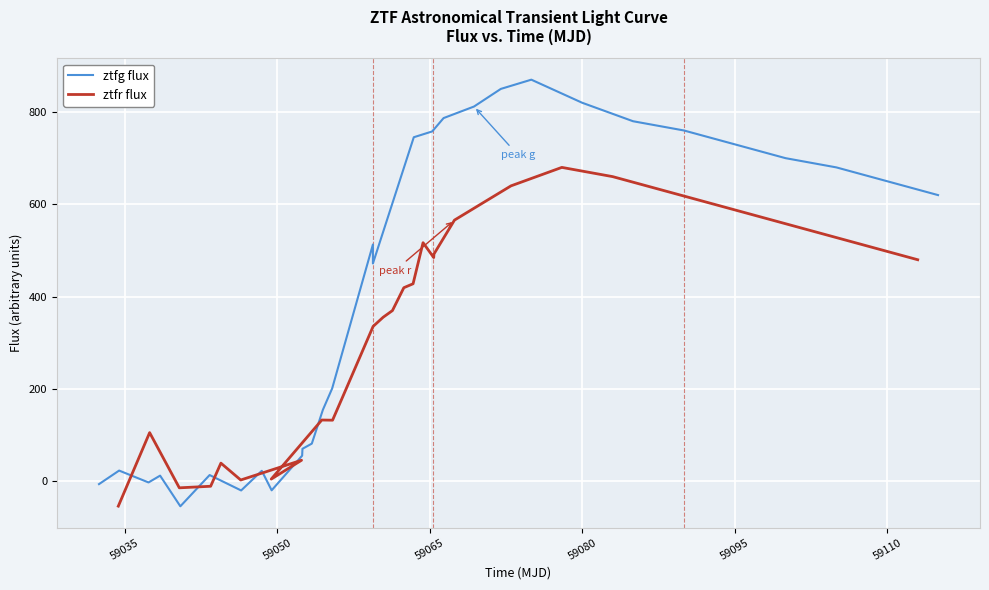

How many data points in ztfg flux are above 513?

15